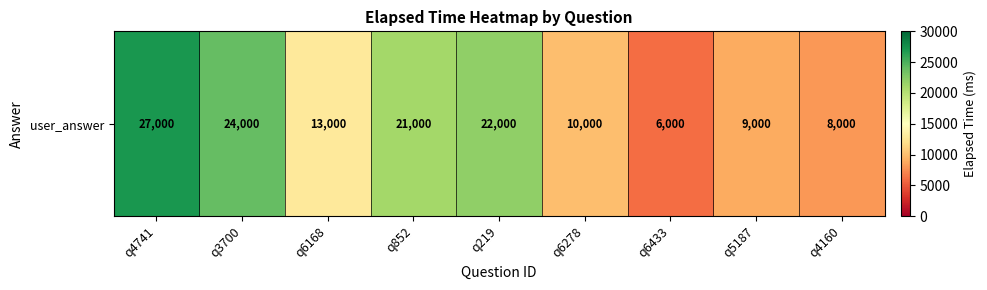

What is the difference between the maximum and minimum values?

21000